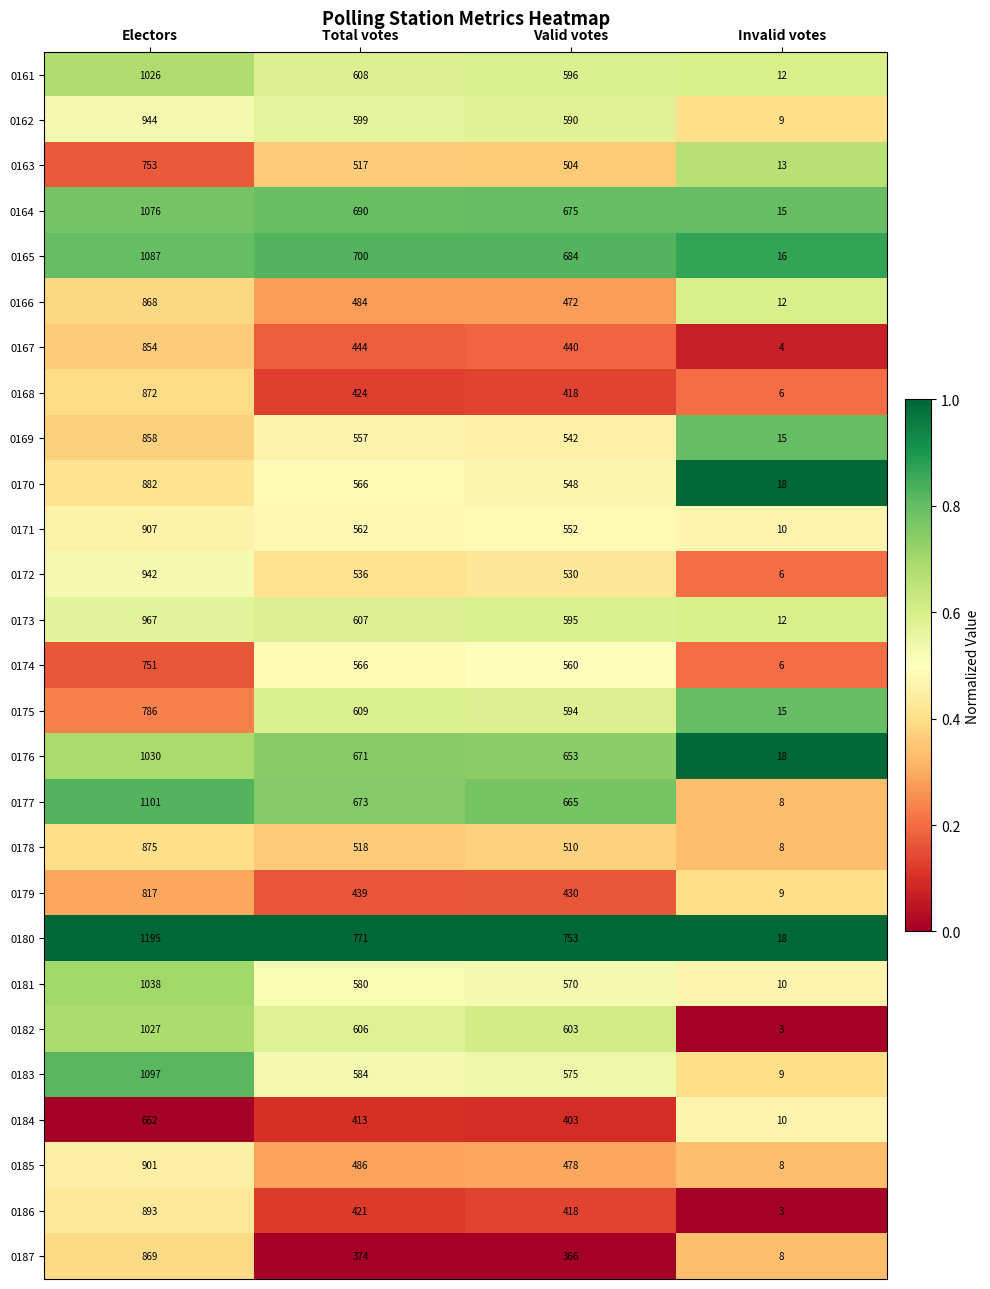

At Electors, list the series in order from largest to smallest.

0180, 0177, 0183, 0165, 0164, 0181, 0176, 0182, 0161, 0173, 0162, 0172, 0171, 0185, 0186, 0170, 0178, 0168, 0187, 0166, 0169, 0167, 0179, 0175, 0163, 0174, 0184